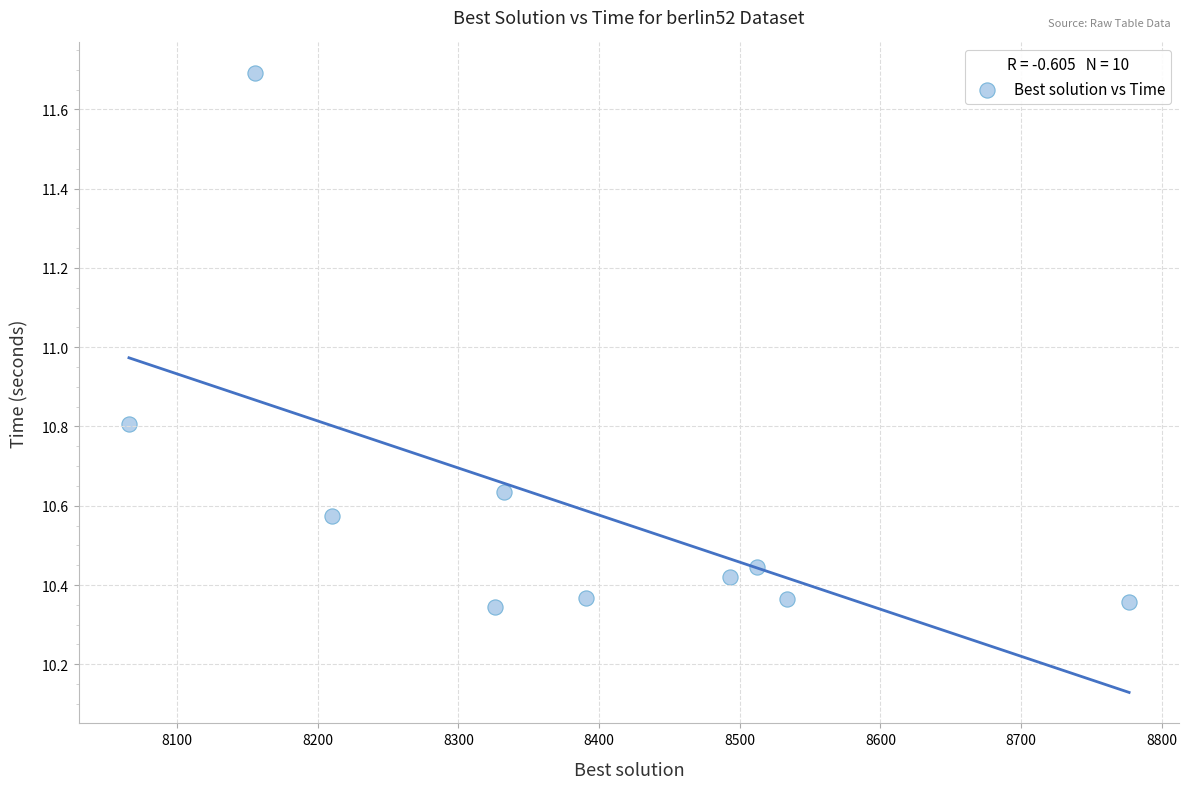

What is the range of X values (max minus min)?

710.9